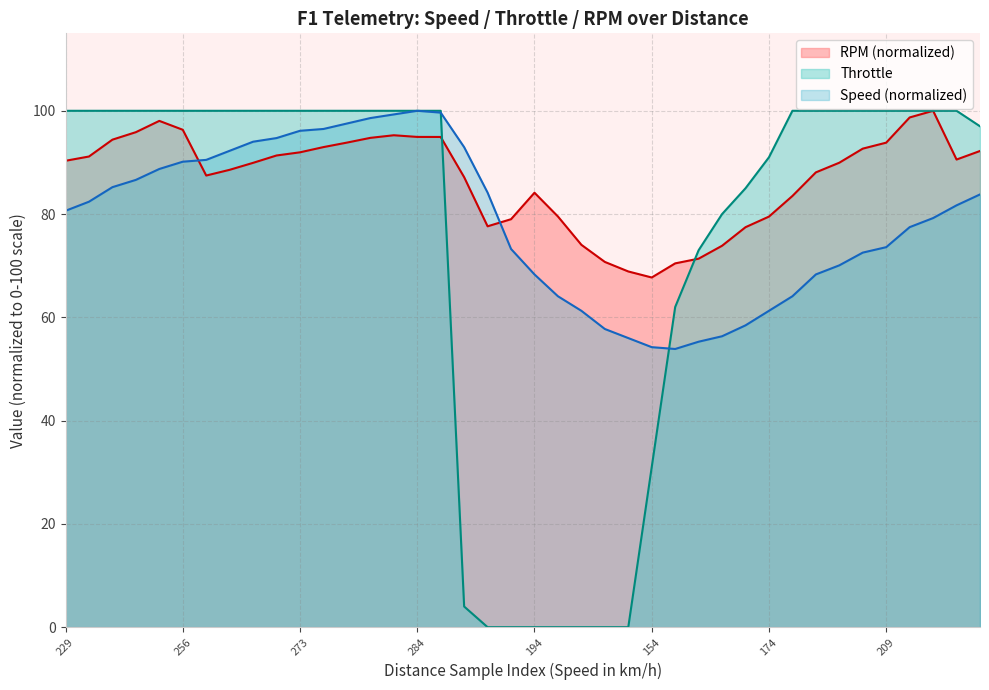

What is the difference between the maximum and minimum values in the Throttle series?

100.0